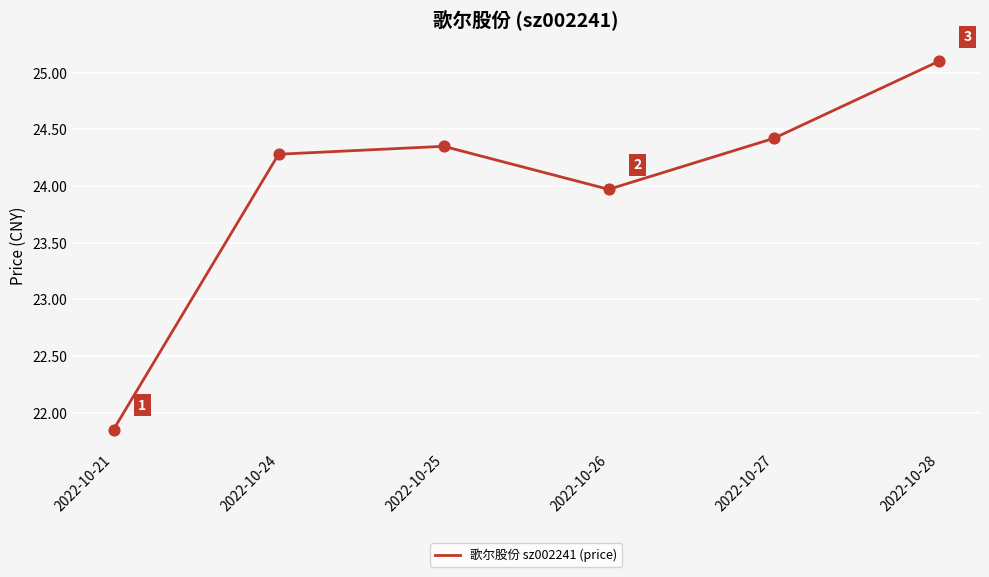

What is the ratio of the value at 2022-10-24 to the value at 2022-10-21?

1.1